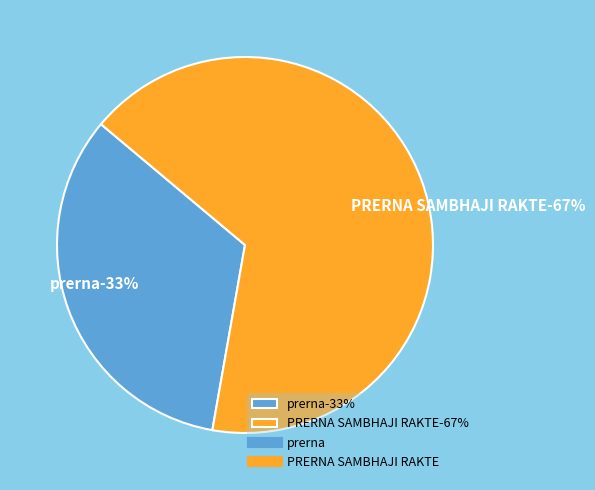

What percentage is the prerna slice, to the nearest percent?

33%